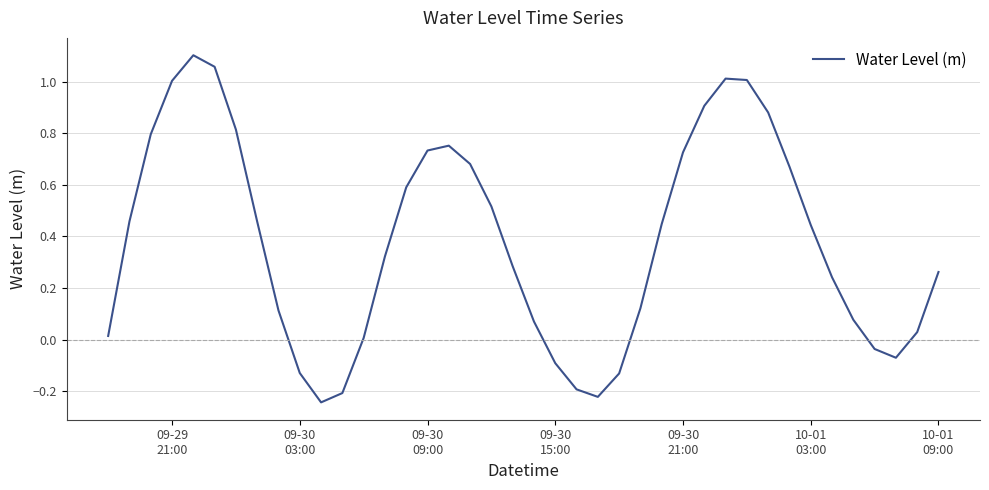

What is the difference between the maximum and minimum values?

1.3